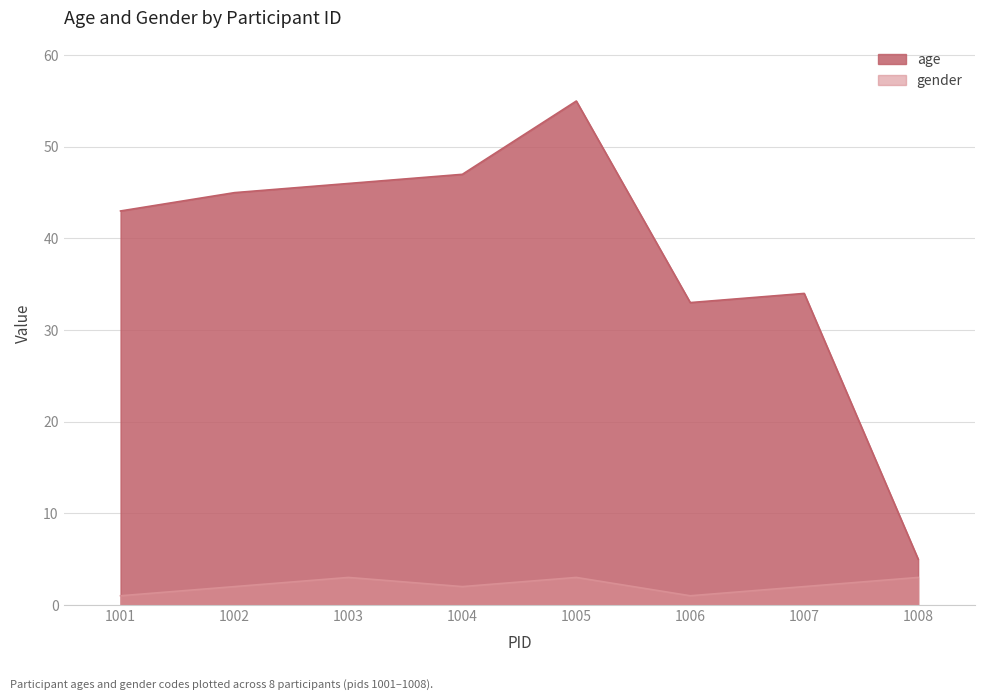

Rank the categories by gender value from highest to lowest.

1003, 1005, 1008, 1002, 1004, 1007, 1001, 1006